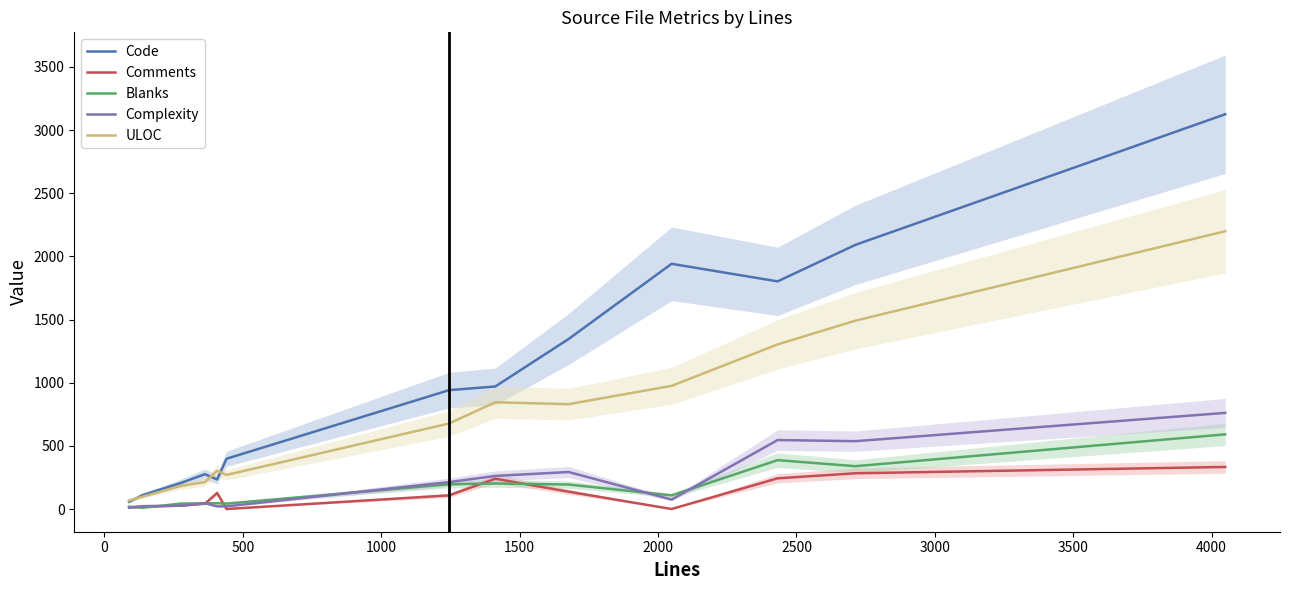

What is the maximum value for Blanks?

591